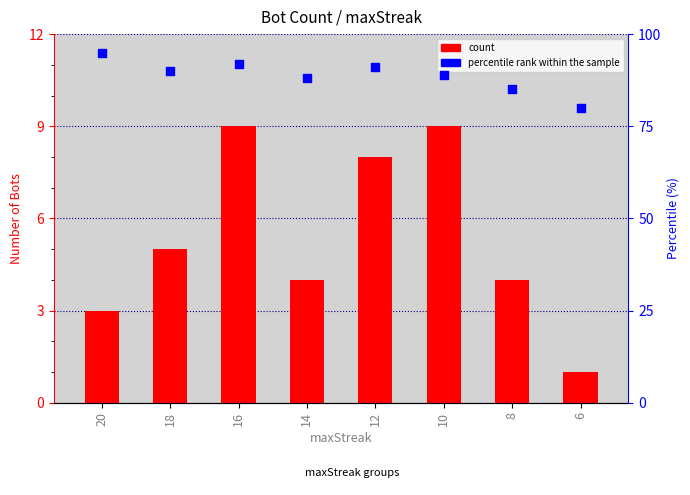

Which series contains the highest Y value?

percentile rank within the sample